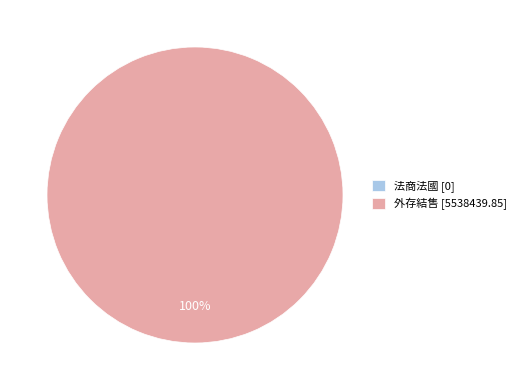

To the nearest percent, what portion does 外存結售 represent?

100%